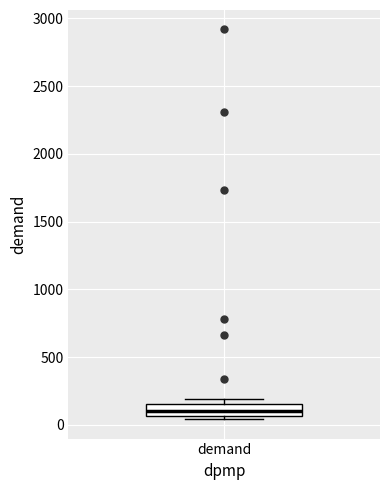

Where does the median line of the box for demand sit on the y-axis? The values are not printed on the chart, so give them approximately, as read against the axis.

100